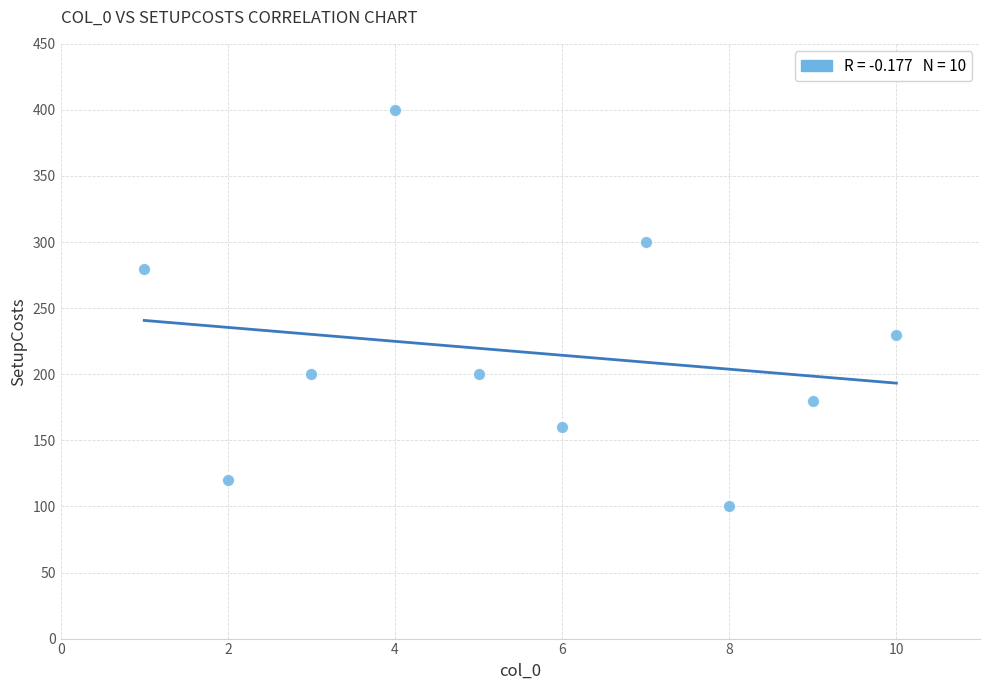

What is the range of Y values (max minus min)?

300